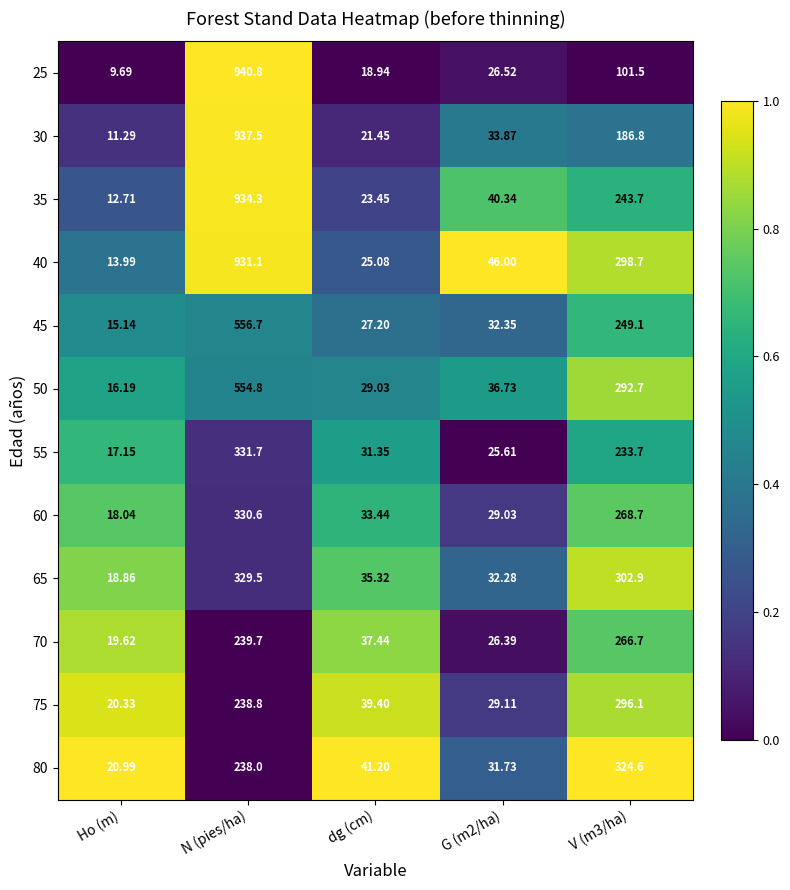

Which category has the highest value across all series?

N (pies/ha)